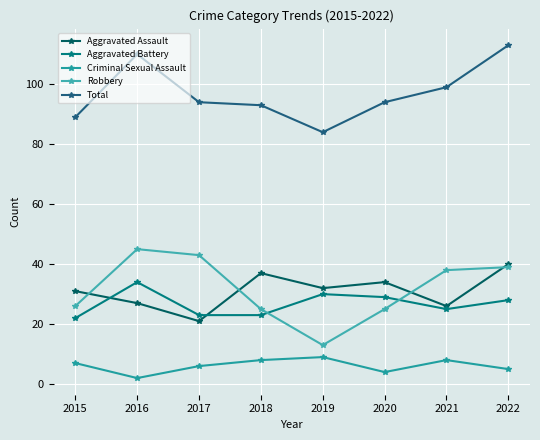

Which series changed the most between 2020 and 2021?

Robbery